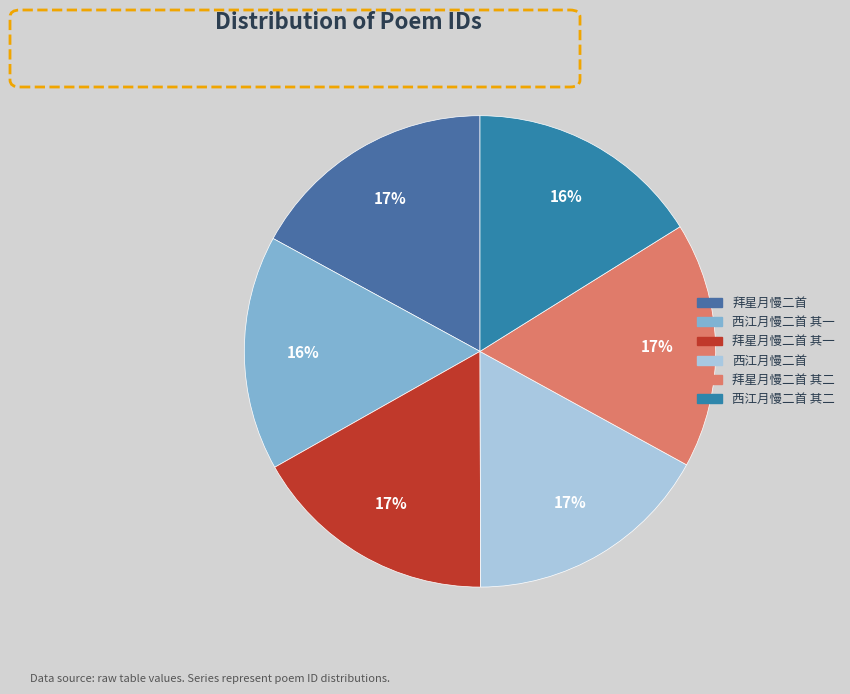

How many segments does this pie chart have?

6